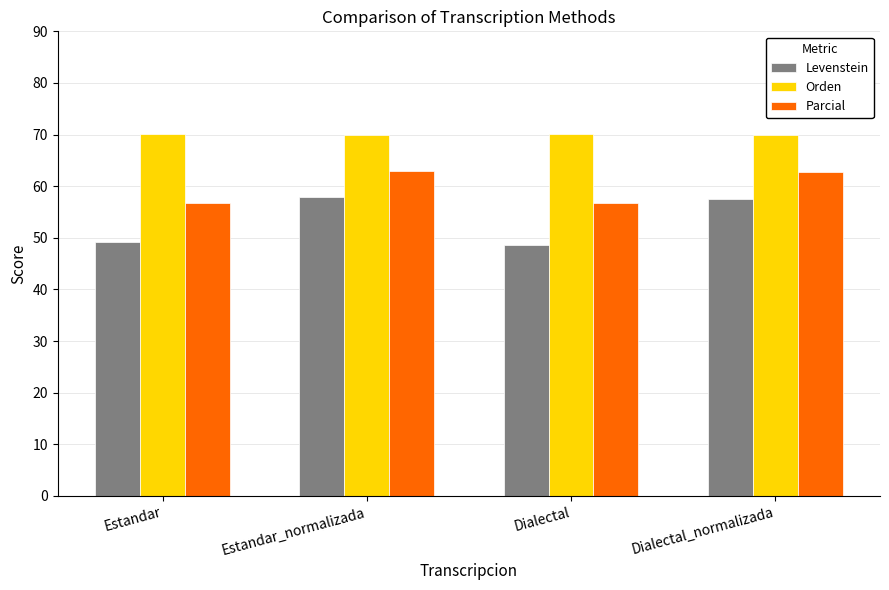

What is the approximate value of Orden at Estandar_normalizada?

70.0